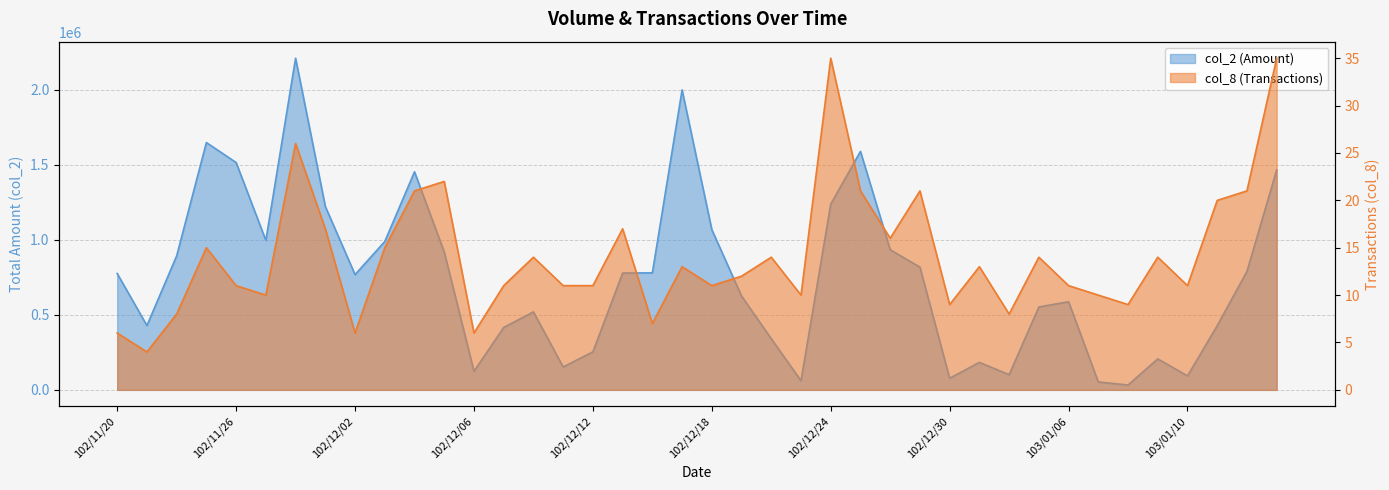

How many interior local valleys does the col_8 series have?

12